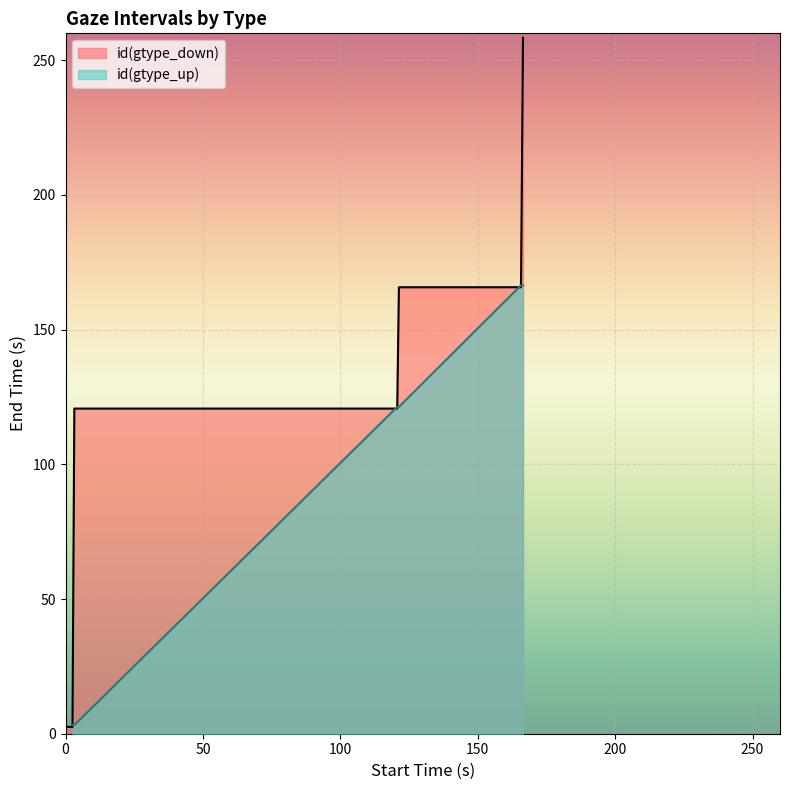

Read the id(gtype_down) value at 2.5332.

120.7